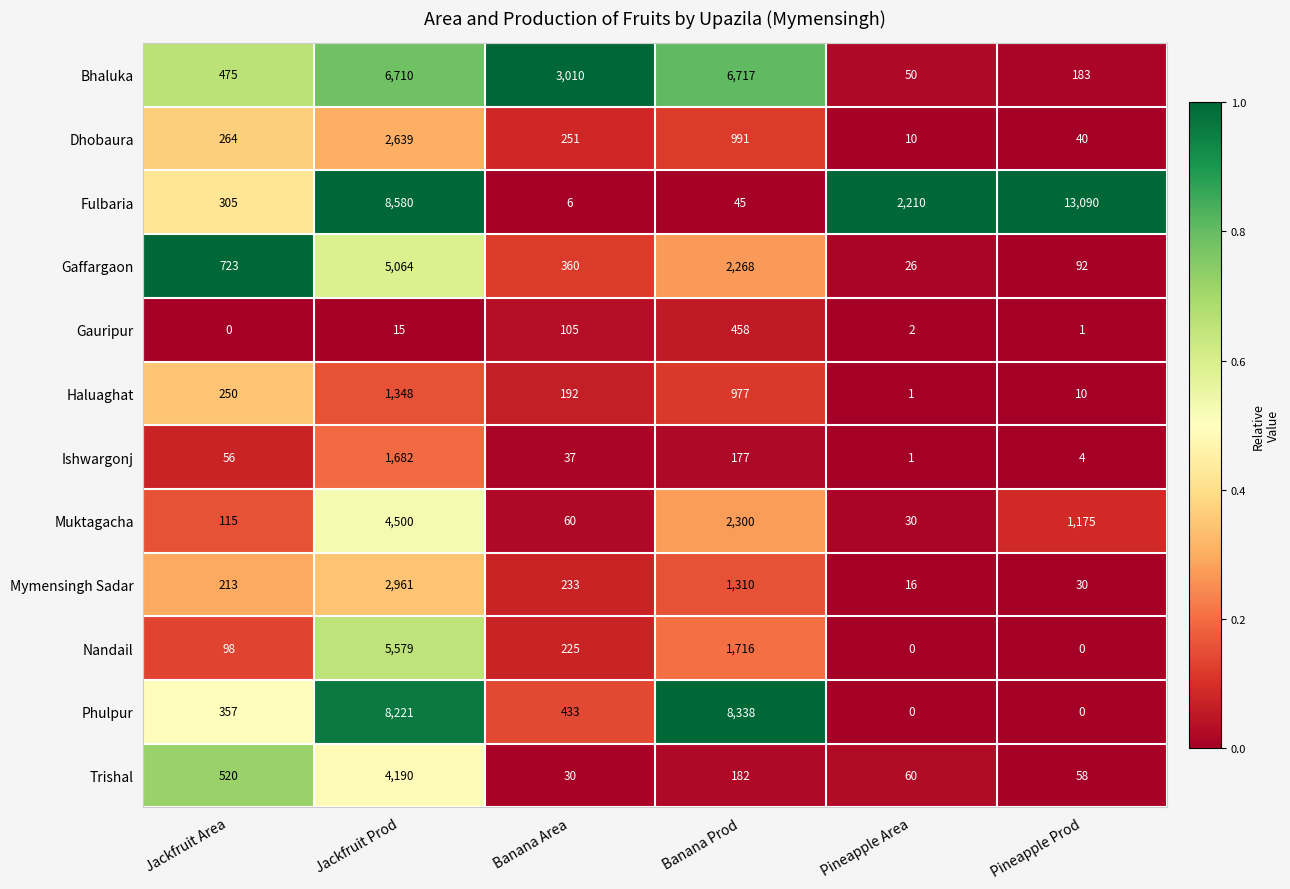

List the series in order of their peak value, lowest first.

Gauripur, Haluaghat, Ishwargonj, Dhobaura, Mymensingh Sadar, Trishal, Muktagacha, Gaffargaon, Nandail, Bhaluka, Phulpur, Fulbaria